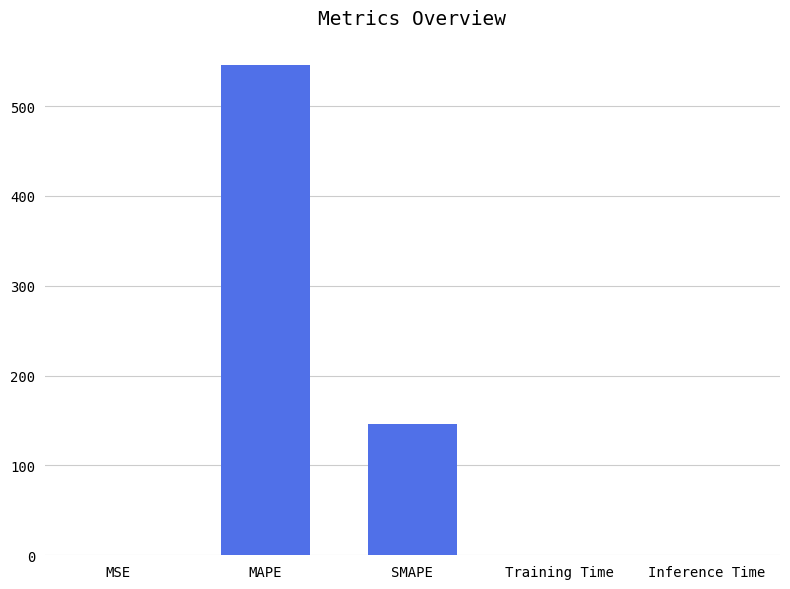

What is the average value?

138.5